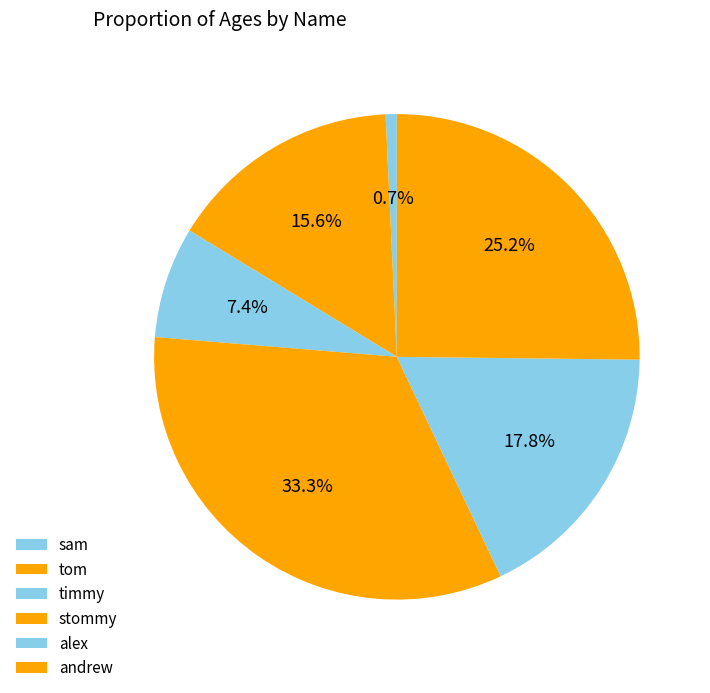

Which category has the biggest portion of the pie?

stommy